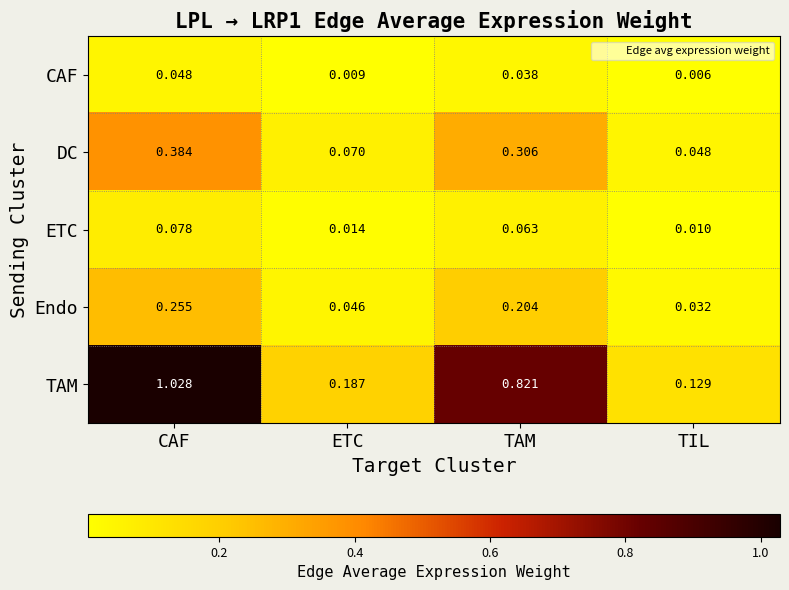

At which label is Endo closest to 0?

TIL